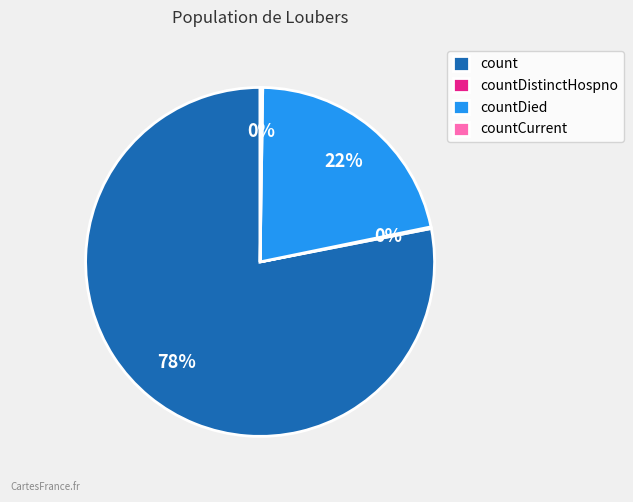

To the nearest percent, what is the average slice percentage?

25%